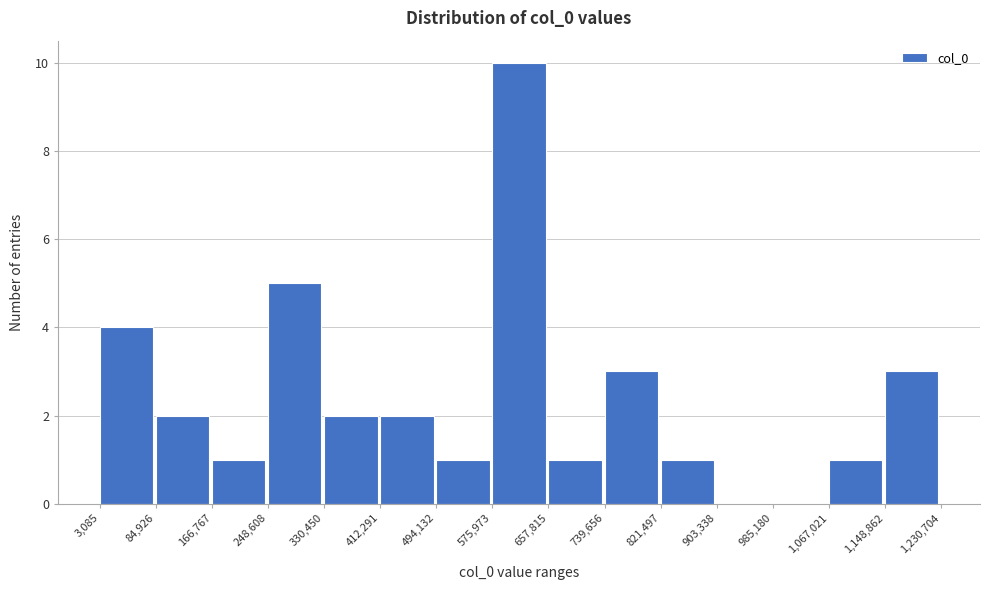

Which range on the x-axis has the tallest bar?

575,973 to 657,815